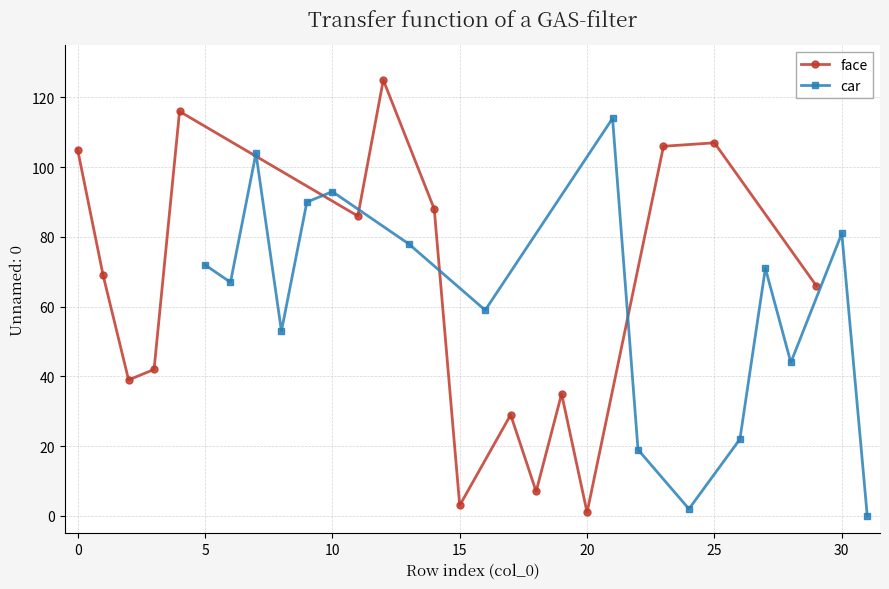

Reading left to right, extract all data points from this chart.

face: 105	69	39	42	116	86	125	88	3	29	7	35	1	106	107	66
car: 72	67	104	53	90	93	78	59	114	19	2	22	71	44	81	0